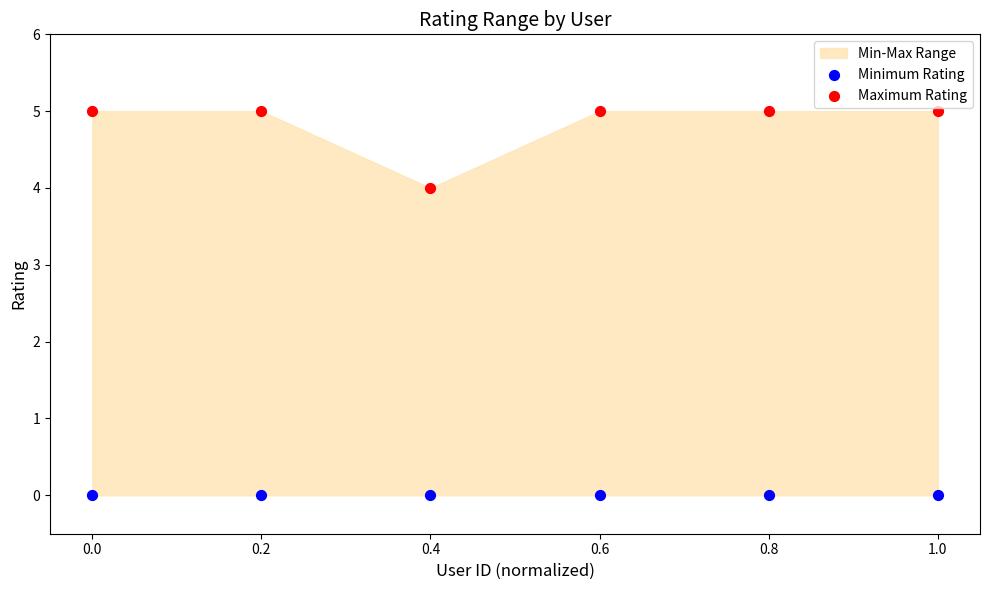

Which series contains the highest Y value?

Maximum Rating